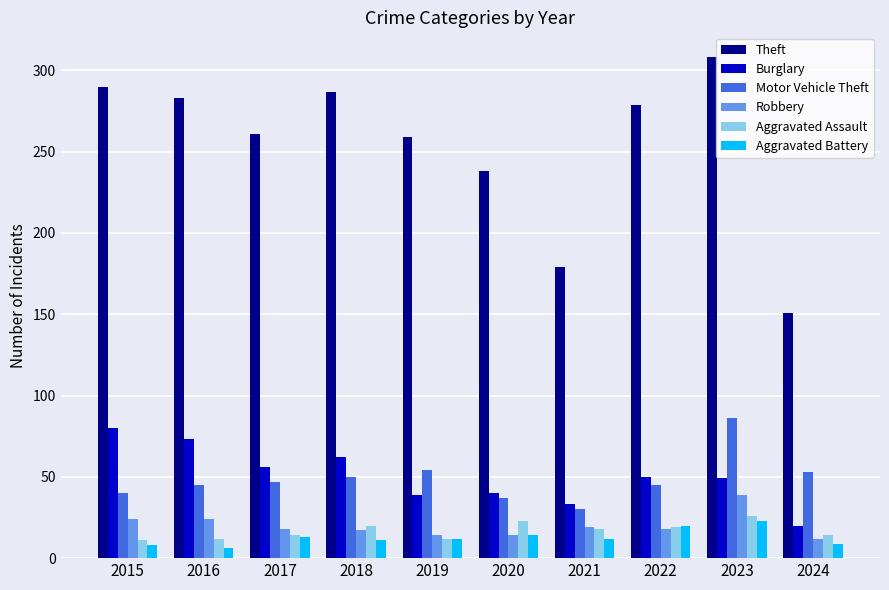

What is the difference between the highest and lowest values at 2018?

276